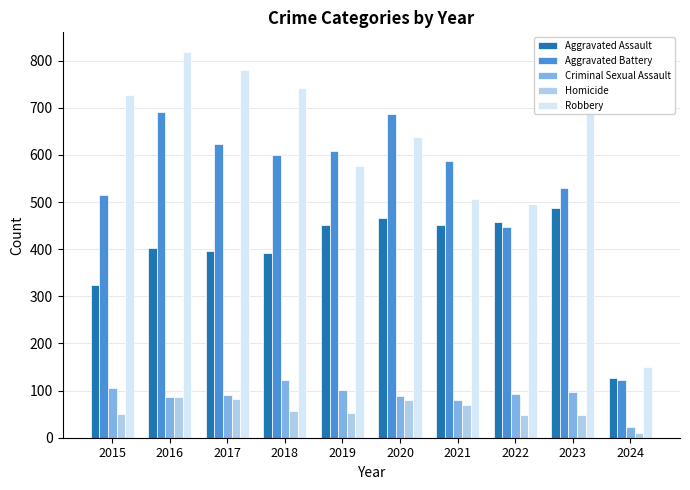

What is the highest value of the Aggravated Assault series?

488